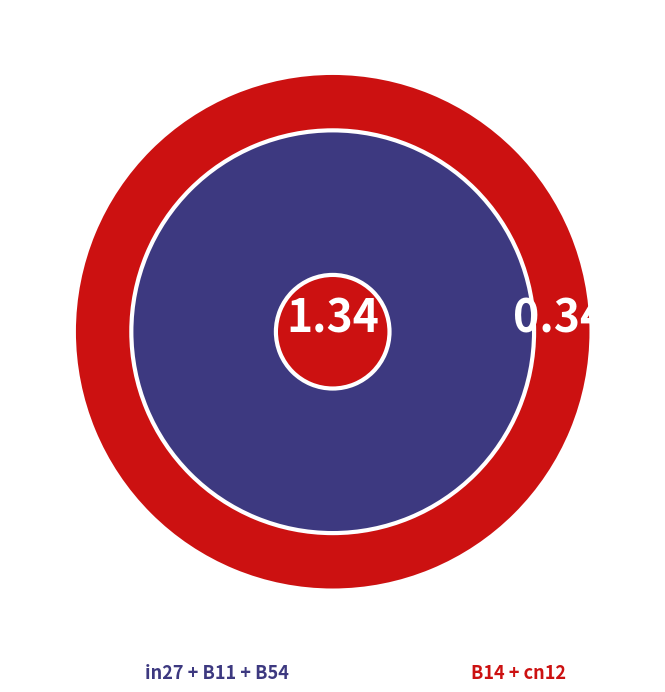

Rank the categories by value from highest to lowest.

B54, B11, B14, in27, cn12